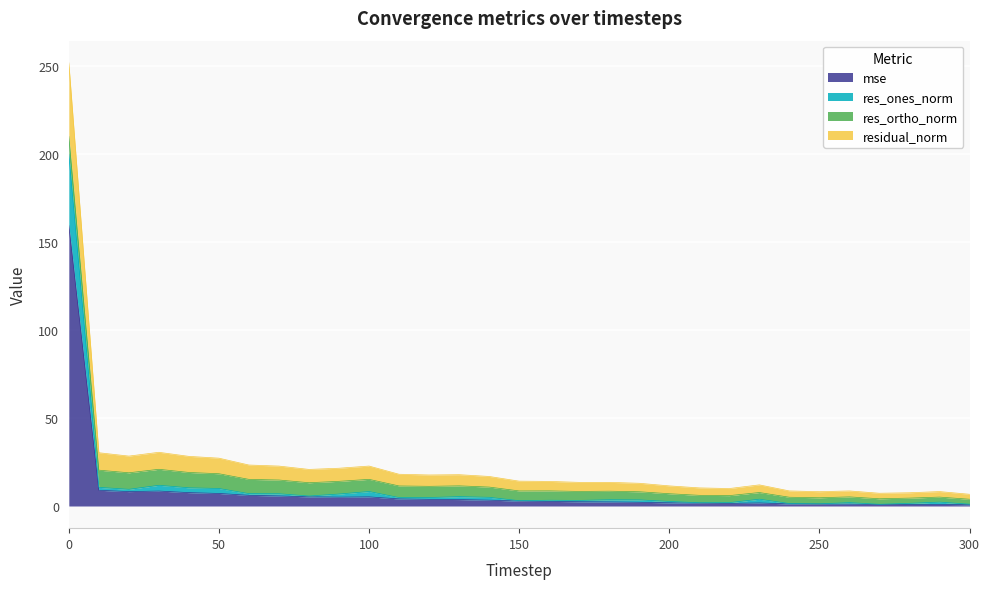

Between 280 and 110, which is larger?

110